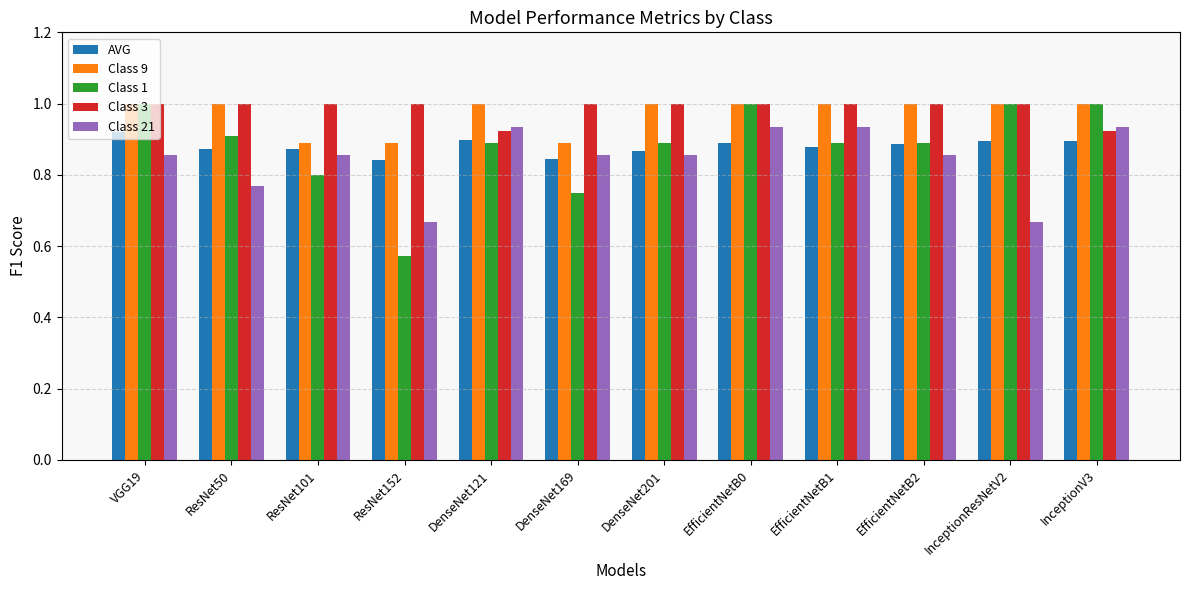

True or false: Class 1 has a value of 0.7 at InceptionResNetV2.

False